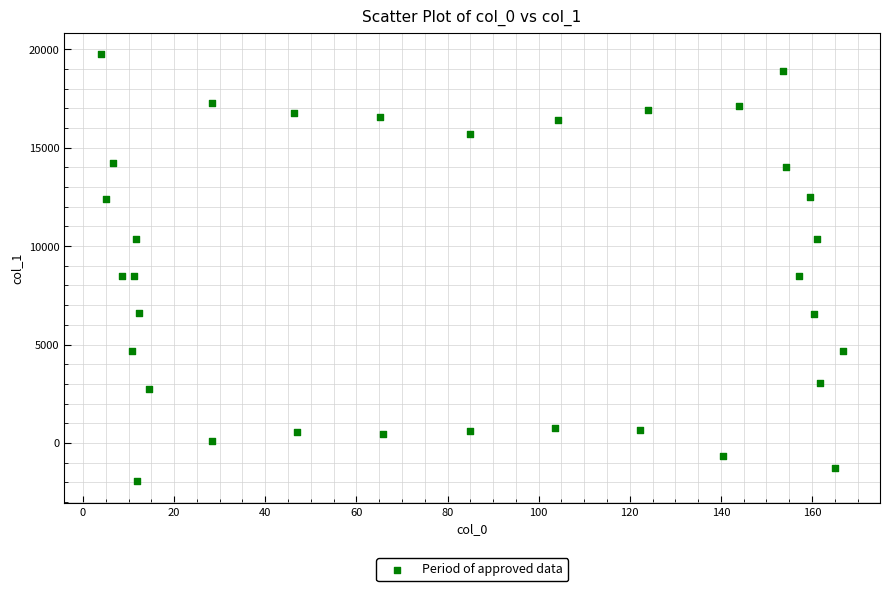

What is the range of Y values (max minus min)?

21698.0